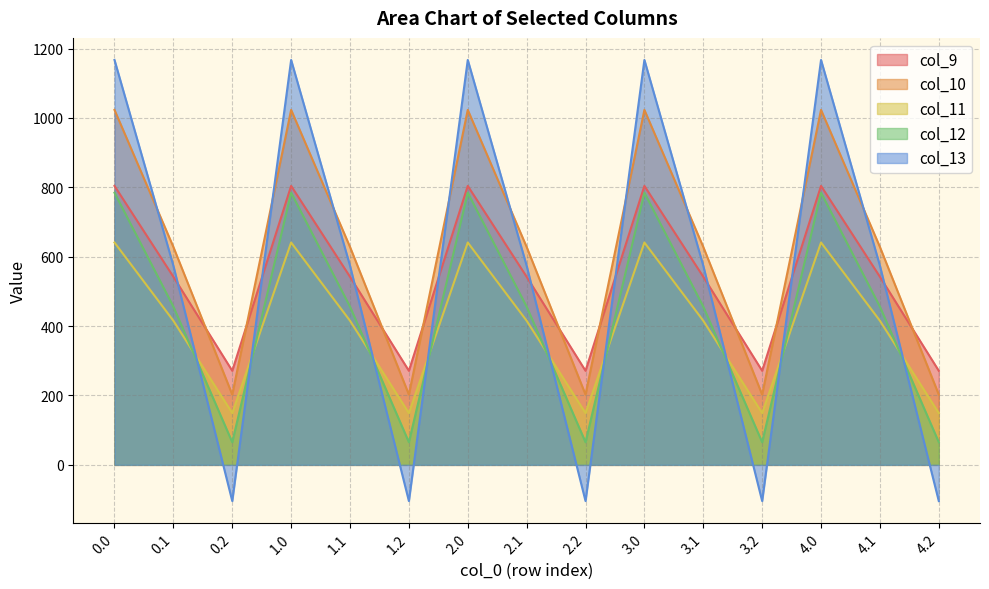

Which series changed the most between 0.2 and 3.1?

col_13